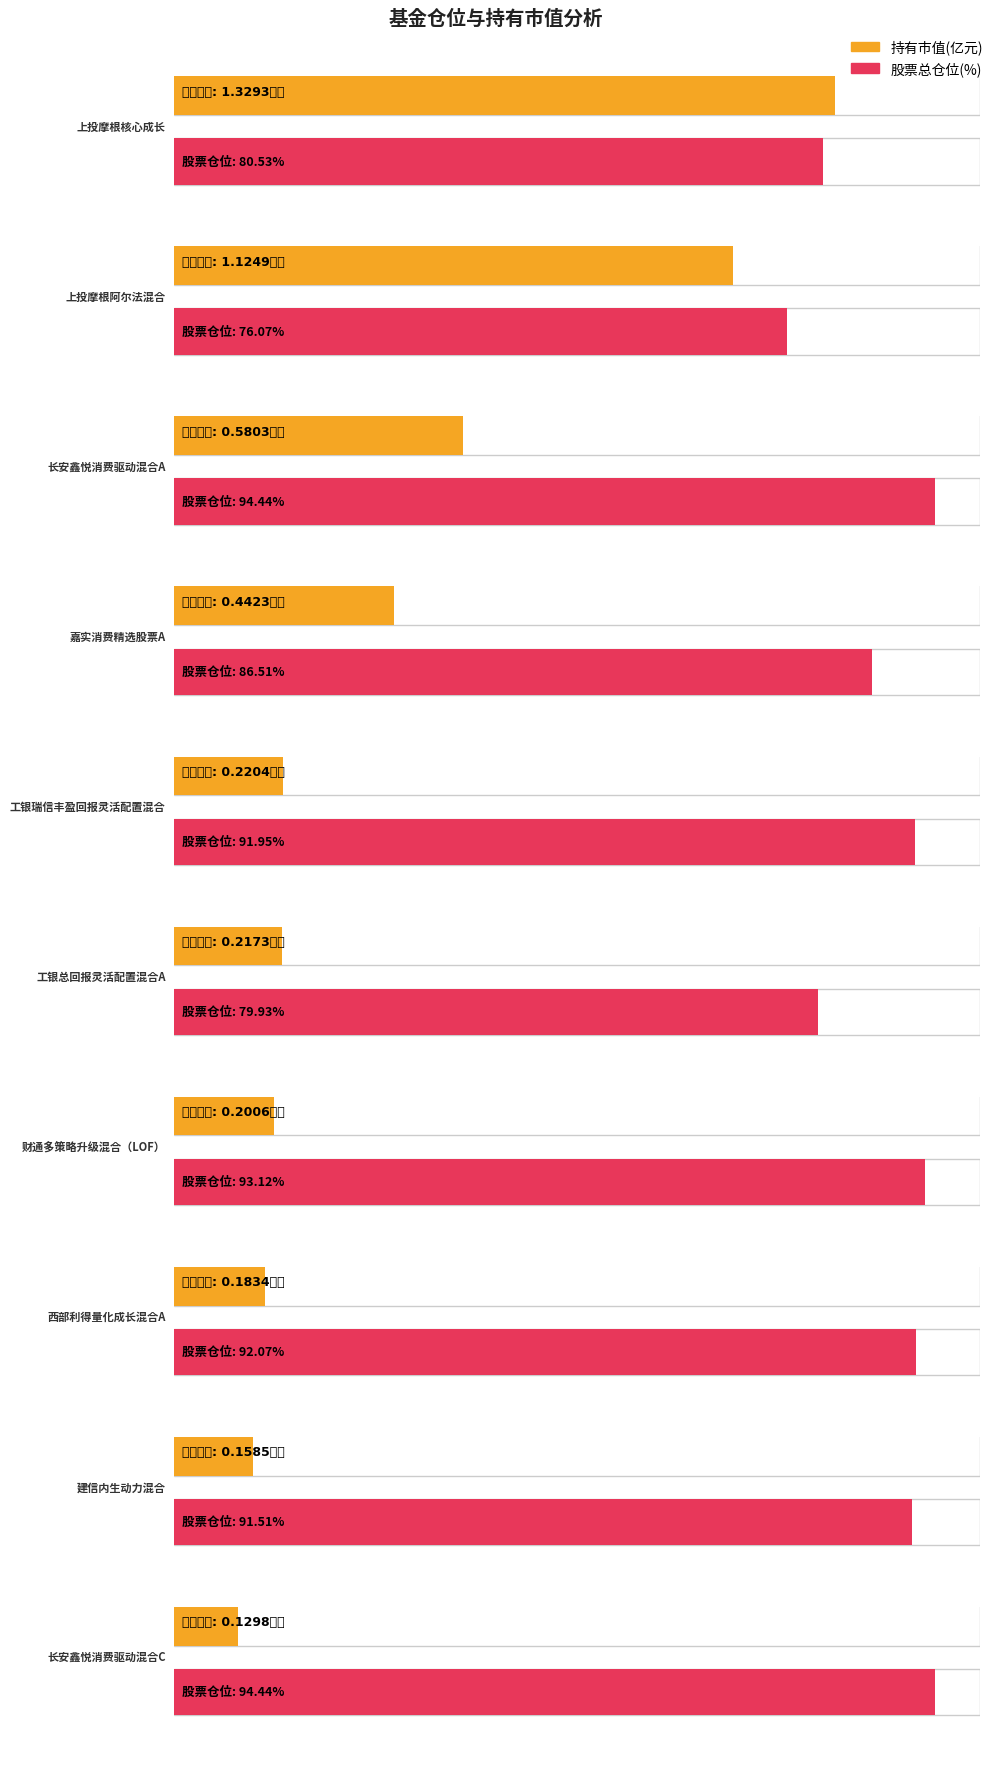

How many bars are there in each group?

2